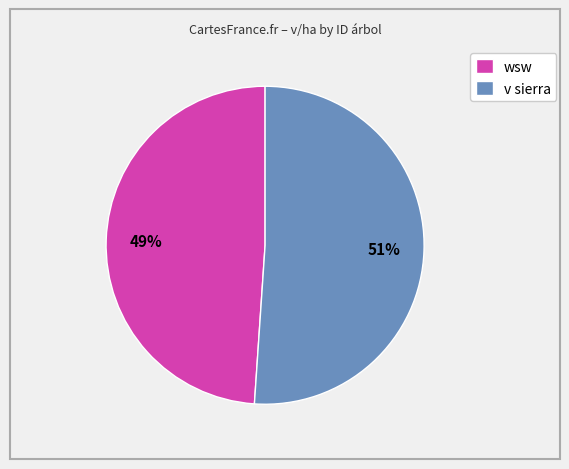

Is there a majority slice in this chart?

Yes